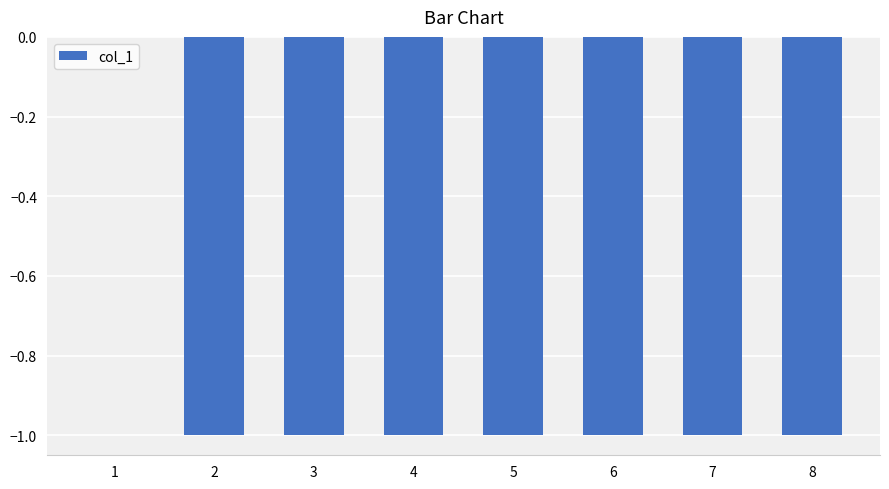

Reading left to right, extract all data points from this chart.

1=0	2=-1	3=-1	4=-1	5=-1	6=-1	7=-1	8=-1